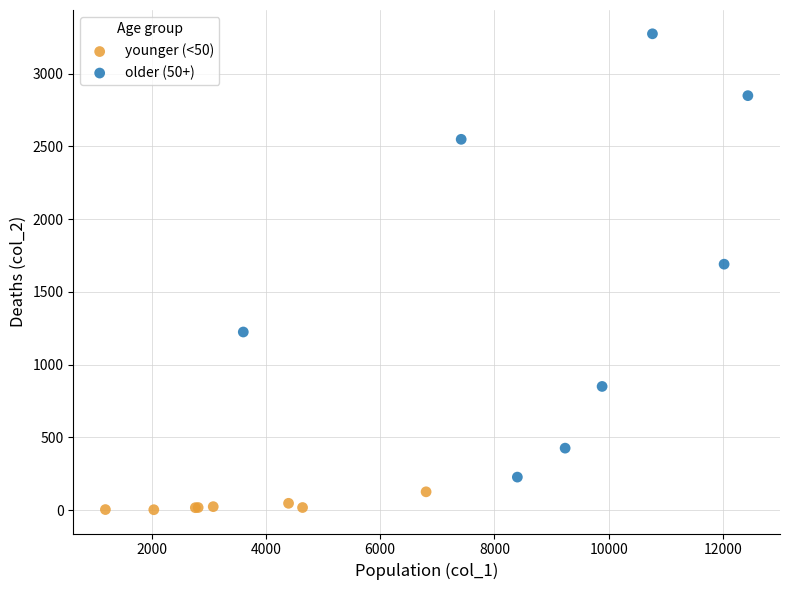

Which series has the largest Y range (max minus min)?

older (50+)